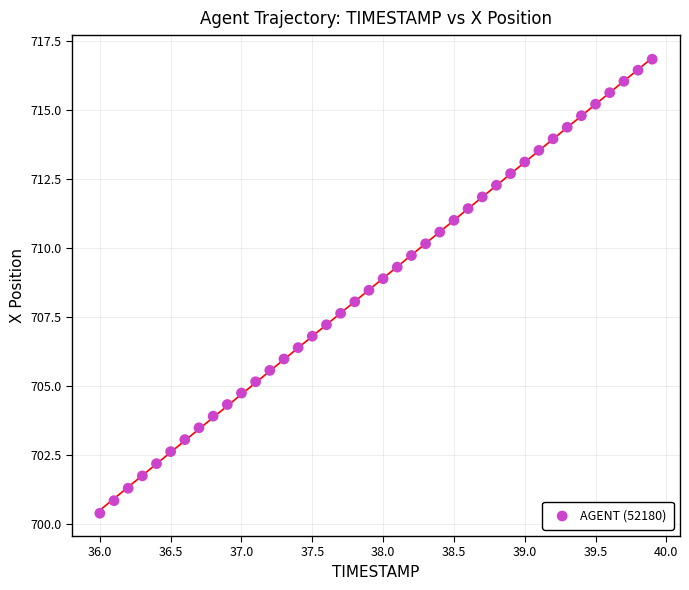

What is the range of X values (max minus min)?

3.9